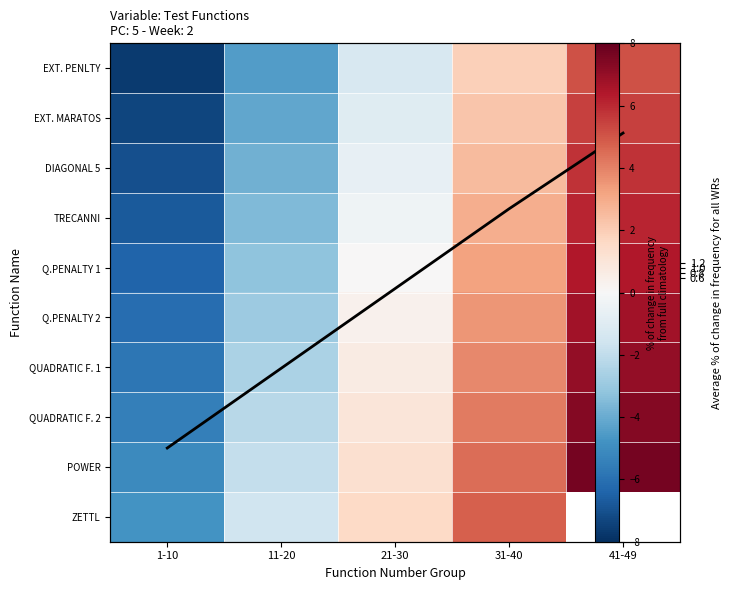

Is it true that Q.PENALTY 2 equals -0.8 at 11-20?

False